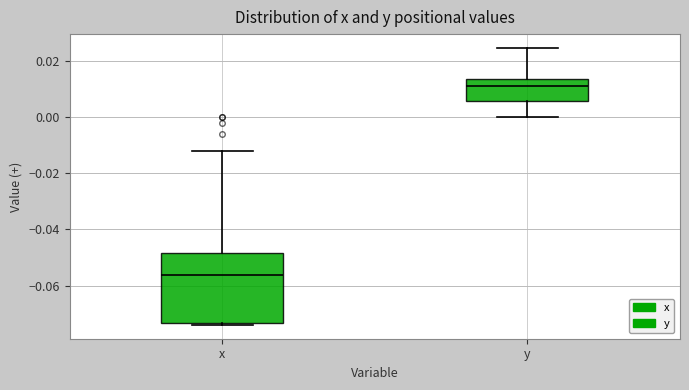

Reading left to right, read every box against the y-axis: the position of its median line, the range the box covers, and the ends of its whiskers. The values are not printed on the chart, so give them approximately, as read against the axis.

x: median -0.056, box -0.074 to -0.048, whiskers -0.074 (just below the box's lower edge) to -0.012
y: median 0.010, box 0.006 to 0.014, whiskers 0.000 to 0.024